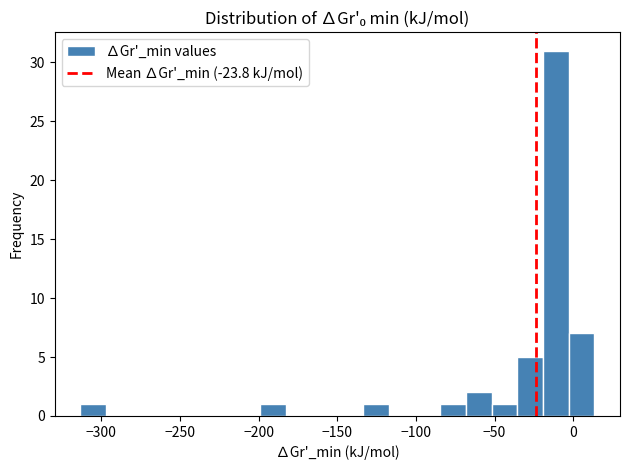

Read against the x-axis, roughly where is the centre of the tallest bar?

-10